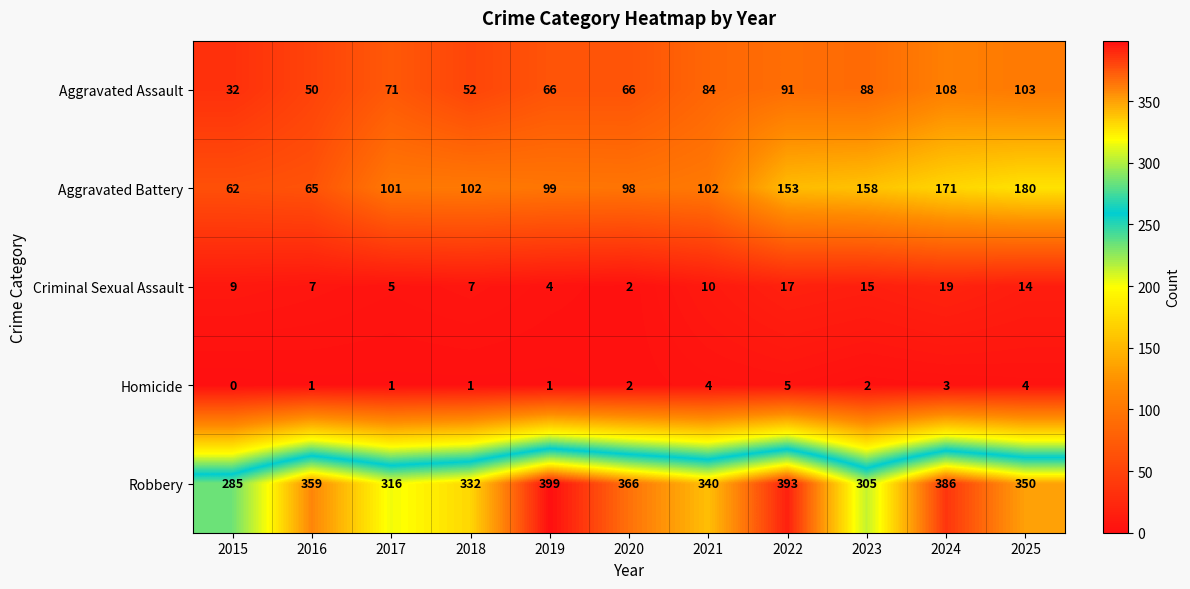

Which label corresponds to the largest value in the chart?

2019